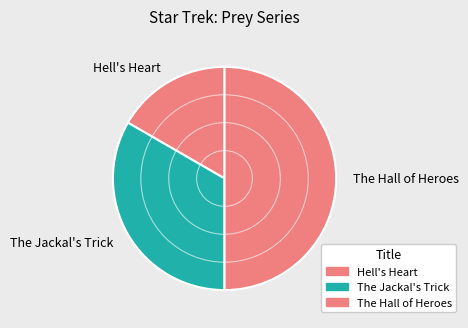

Does Hell's Heart represent more than half of the total?

No